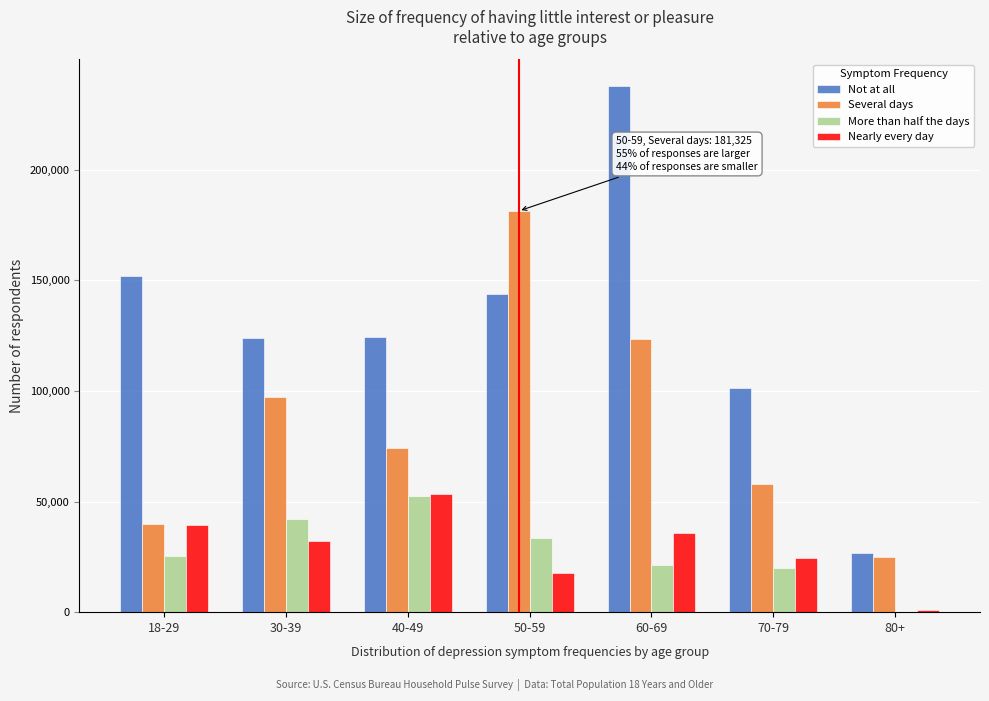

The value of More than half the days at 18-29 is 25416. True or false?

True